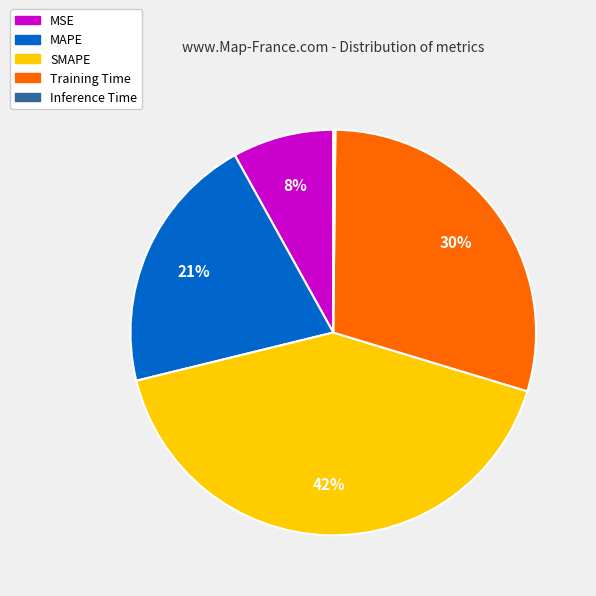

Which has a higher value, MSE or SMAPE?

SMAPE